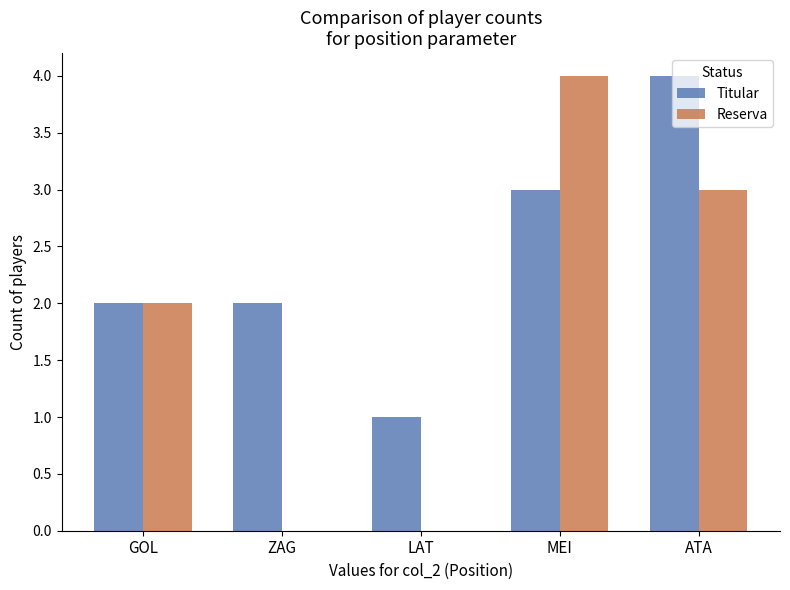

Between ZAG and LAT, which series saw the biggest shift?

Titular